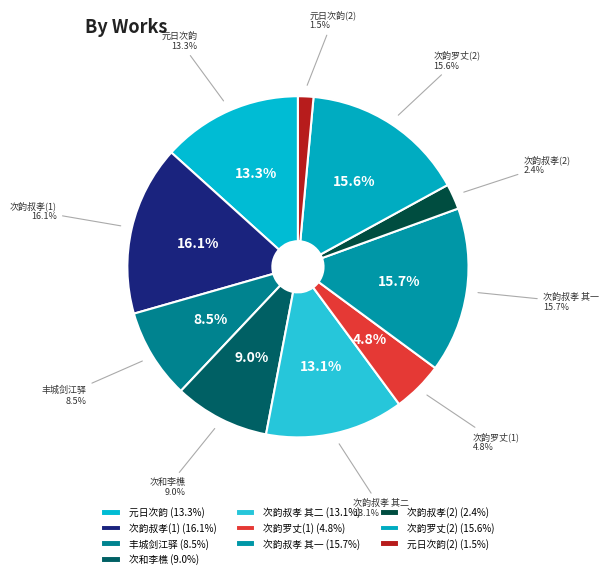

Is the sum of 次韵叔孝郎中送游黄山见一老之作 其一 and 次韵罗丈留宝峰长老之作 greater than half?

No